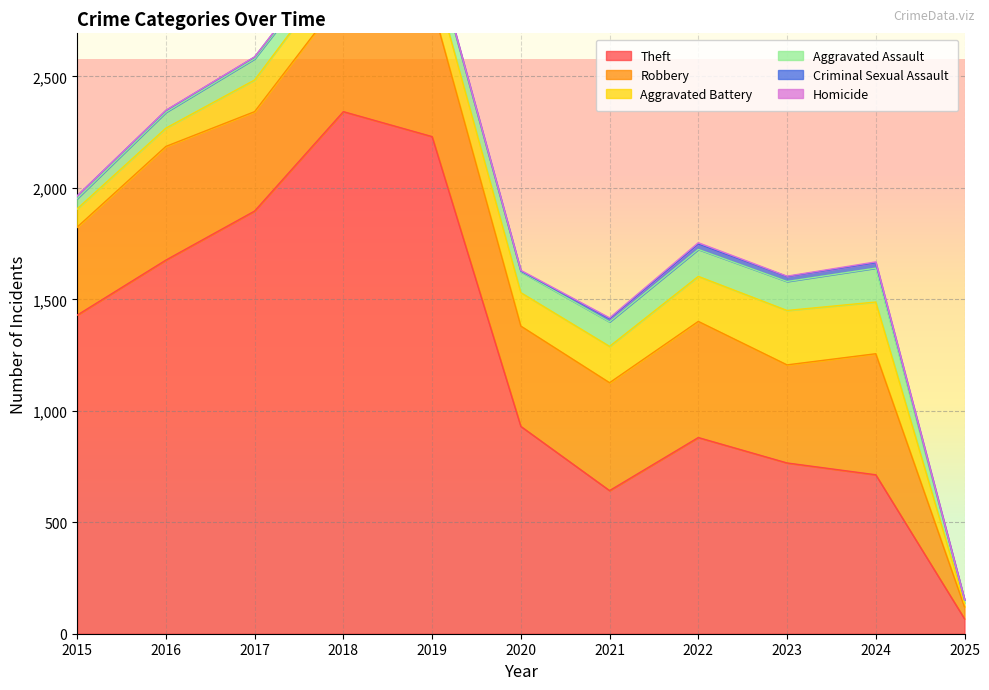

Which series has the largest total across all categories?

Theft